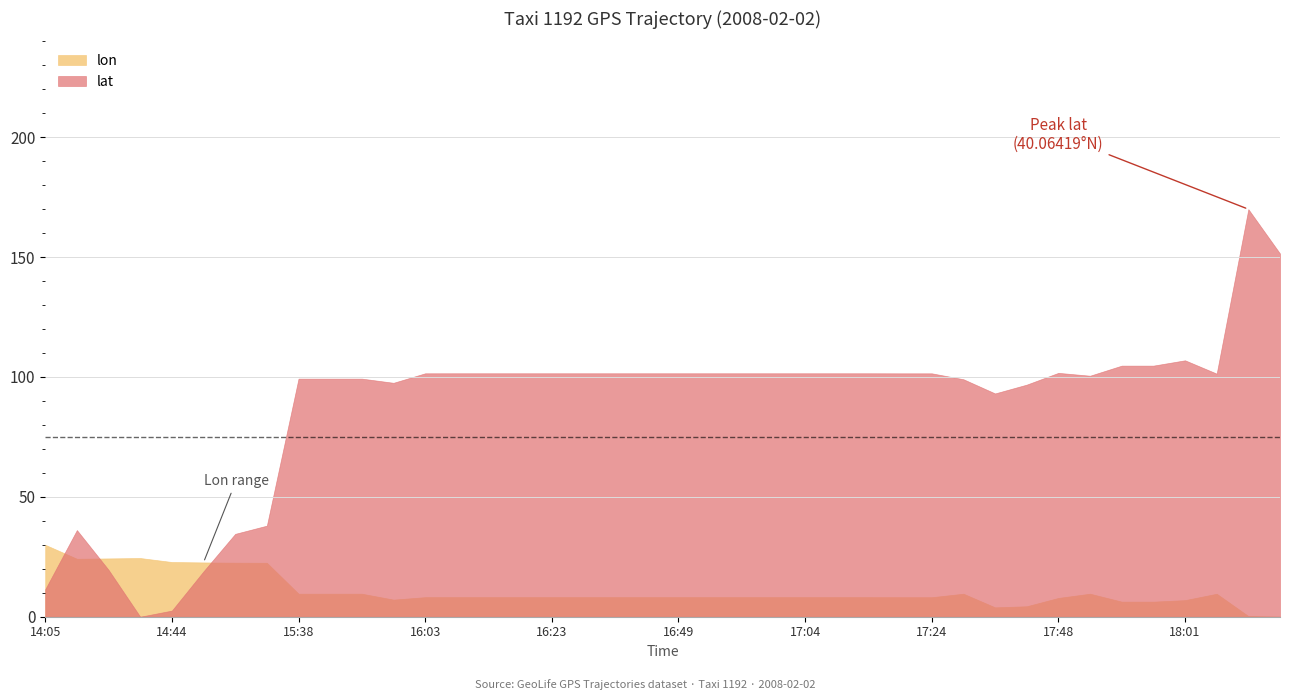

Rank the series by their maximum value, from lowest to highest.

lon, lat